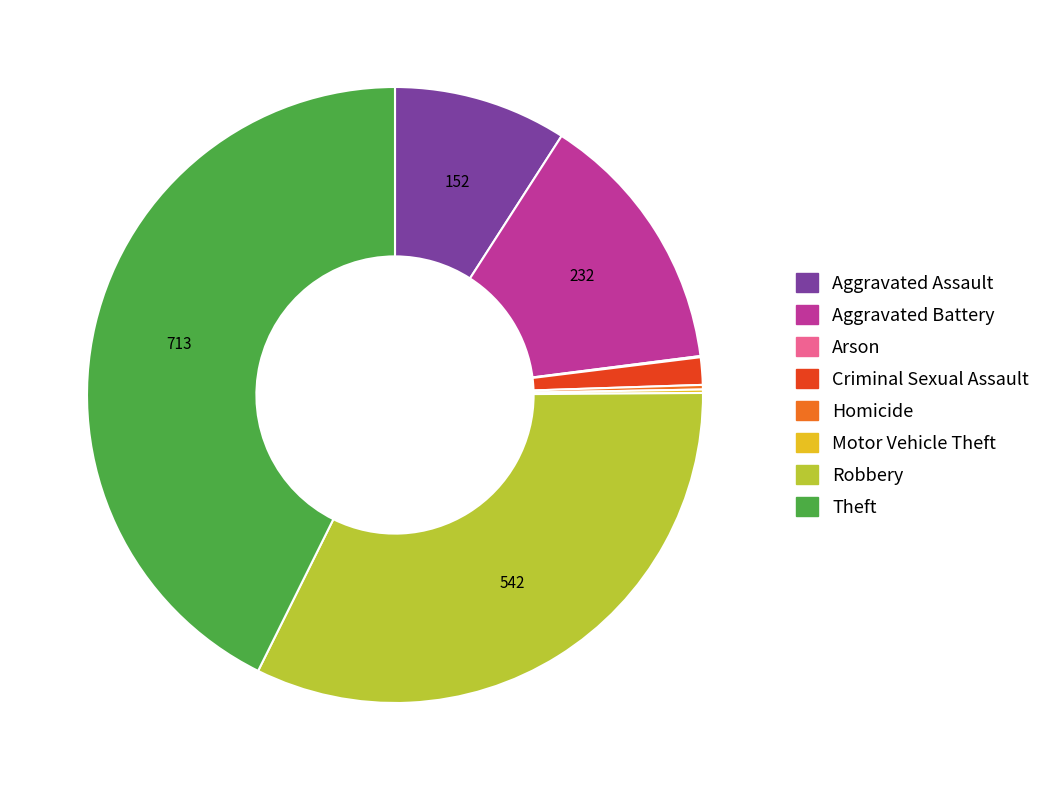

Is there a majority slice in this chart?

No